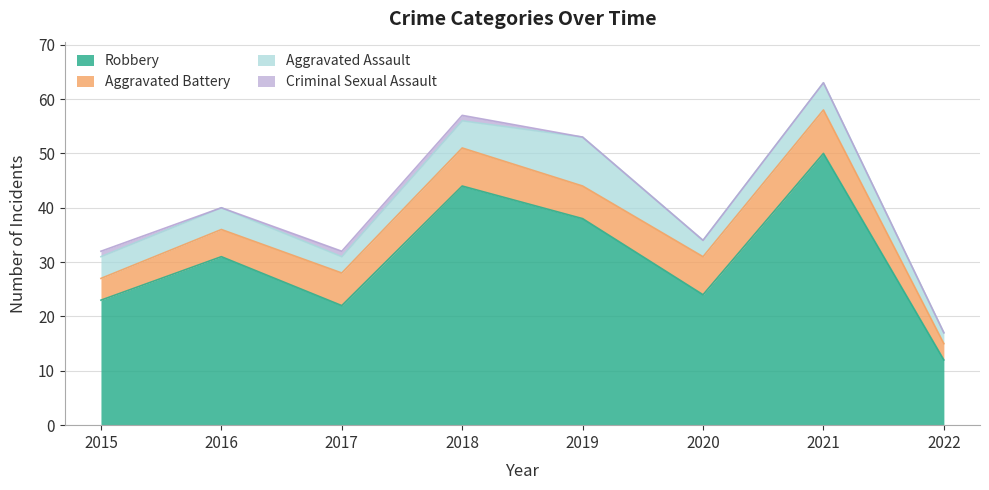

What is the difference between the Criminal Sexual Assault values at 2017 and 2021?

1